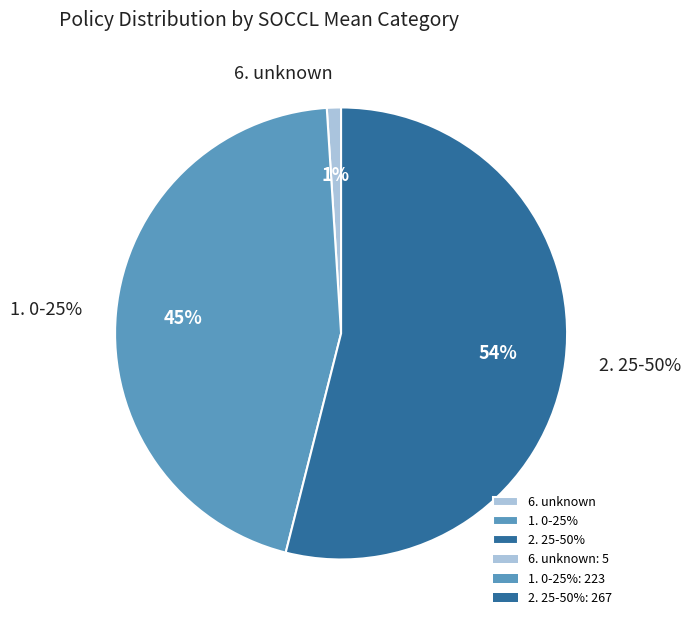

To the nearest percent, what is the difference between the 2. 25-50% and 6. unknown slice percentages?

53%